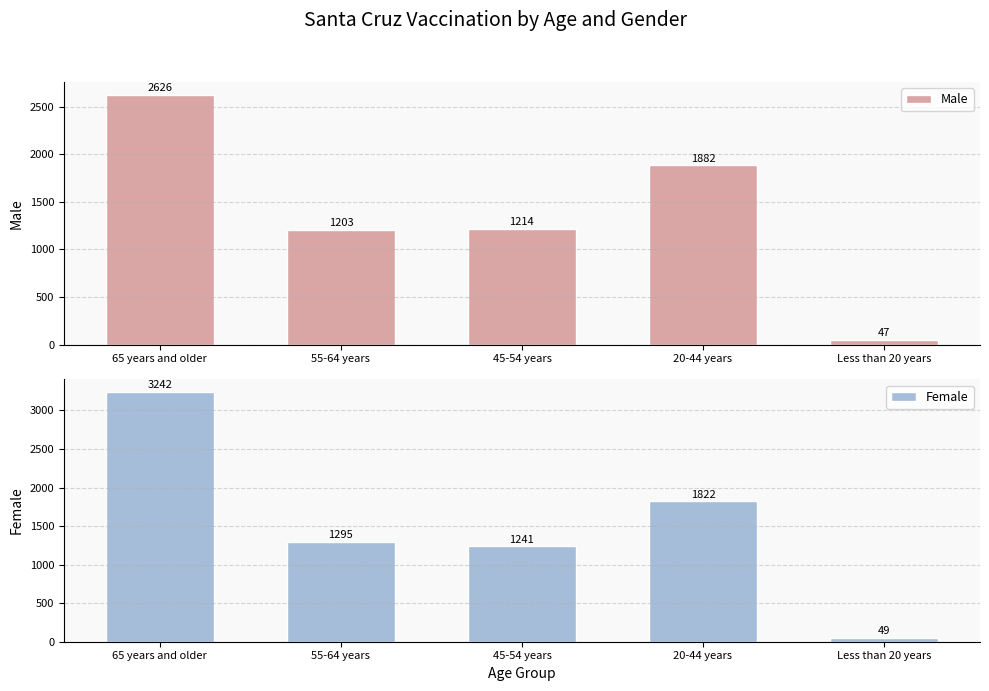

Is it true that Female equals 49 at Less than 20 years?

True